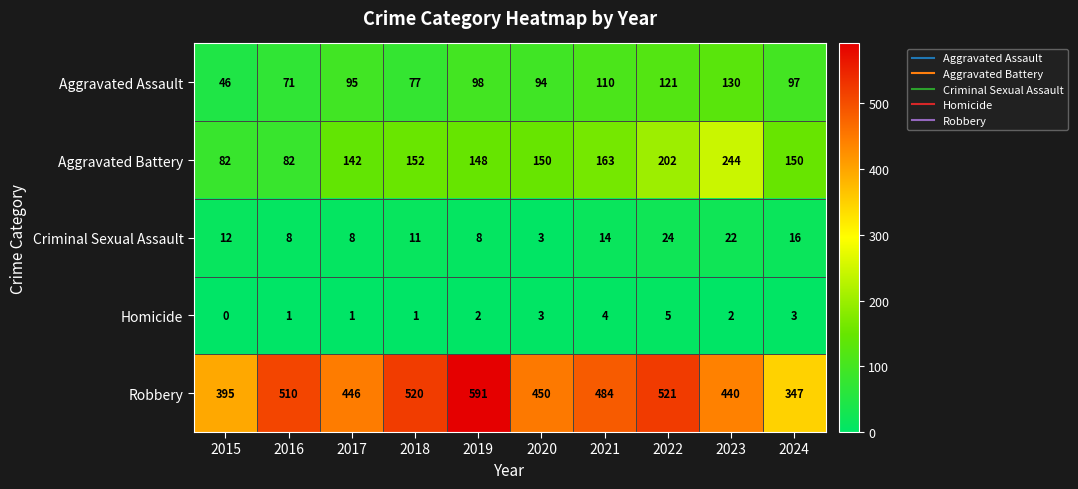

What is the minimum value for Robbery?

347